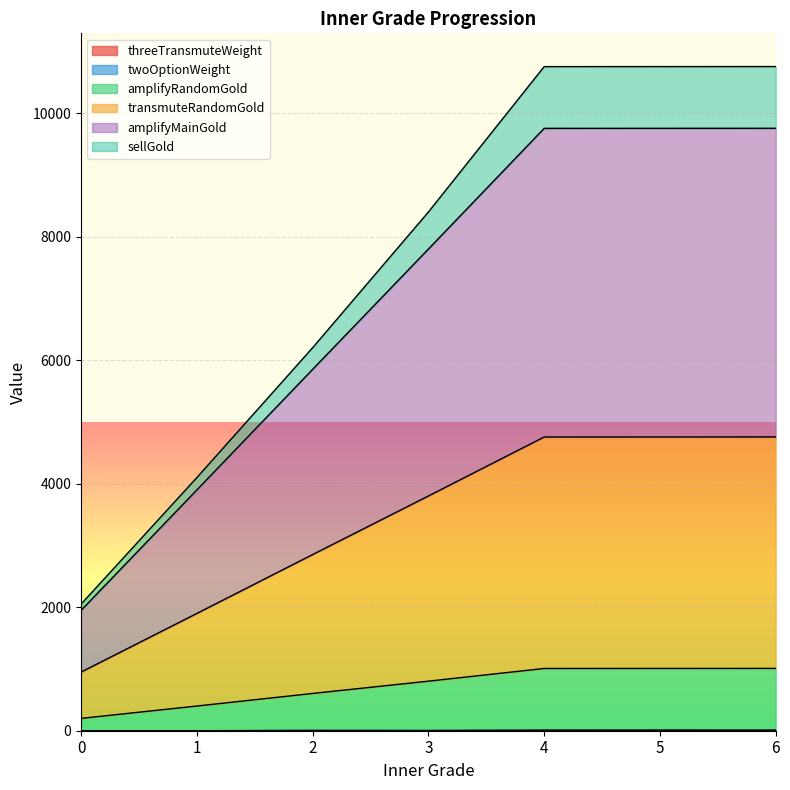

How many values in the twoOptionWeight series are below 4?

3